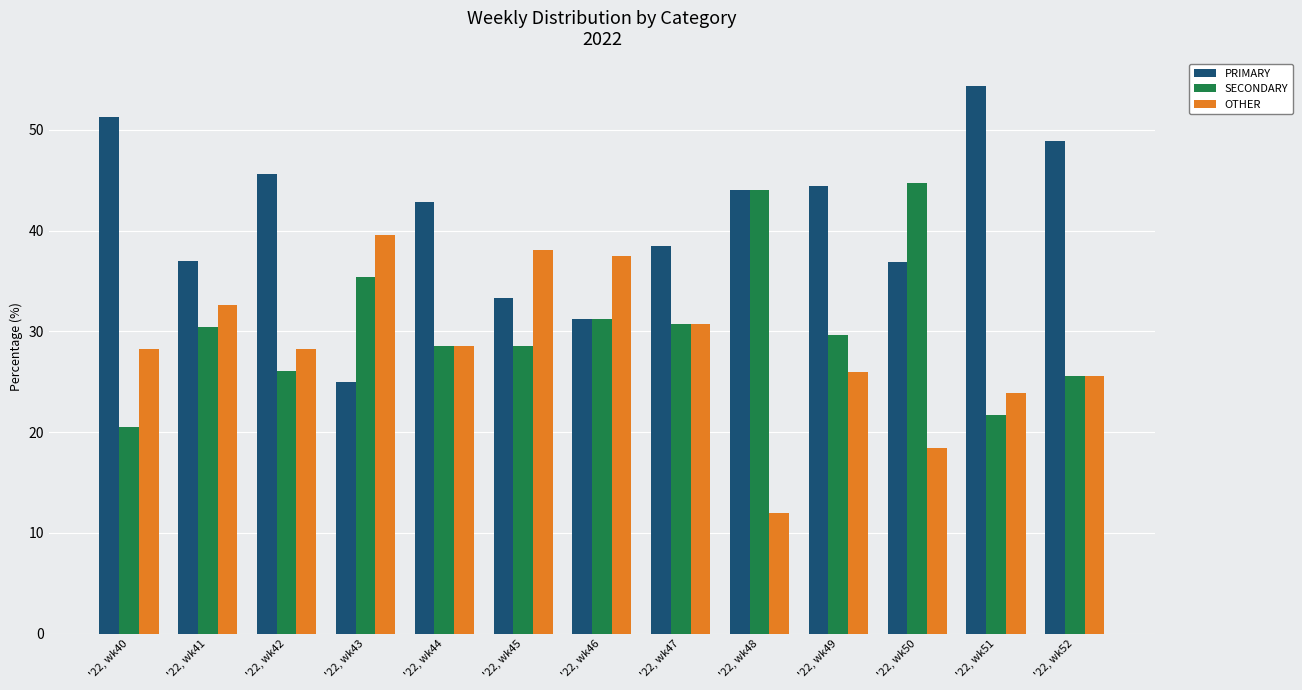

What is the value of the PRIMARY bar at the 11th from the left?

36.8